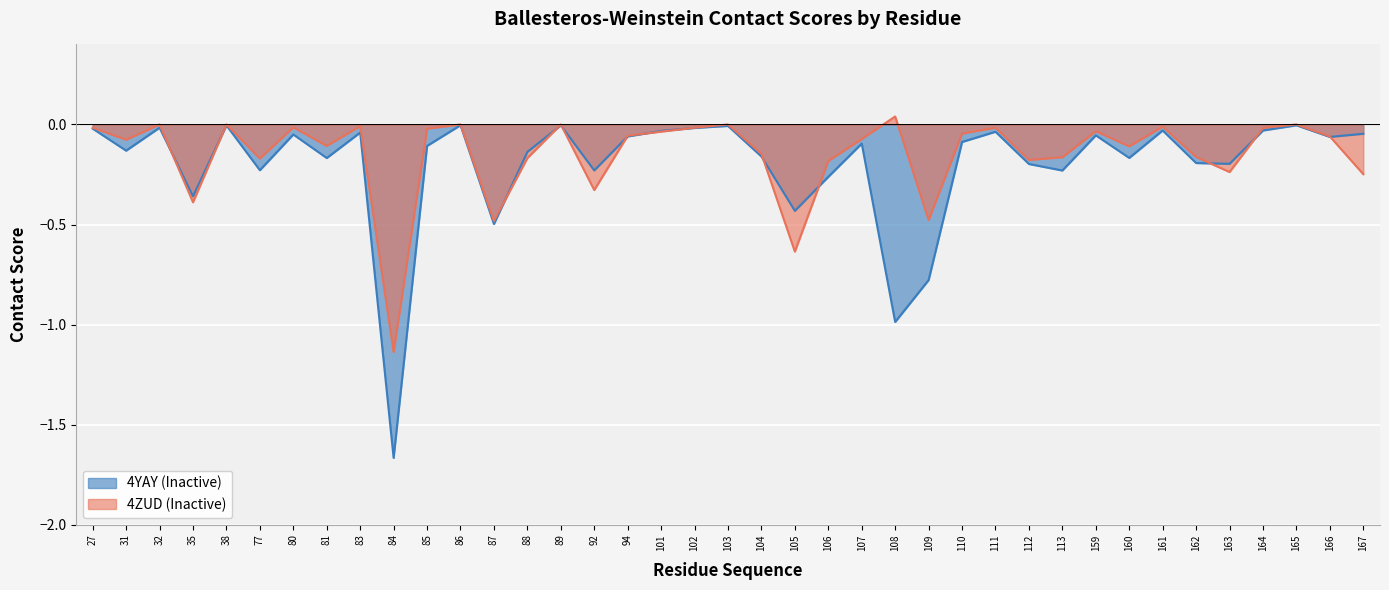

What are all the series names shown in the legend?

4YAY (Inactive), 4ZUD (Inactive)